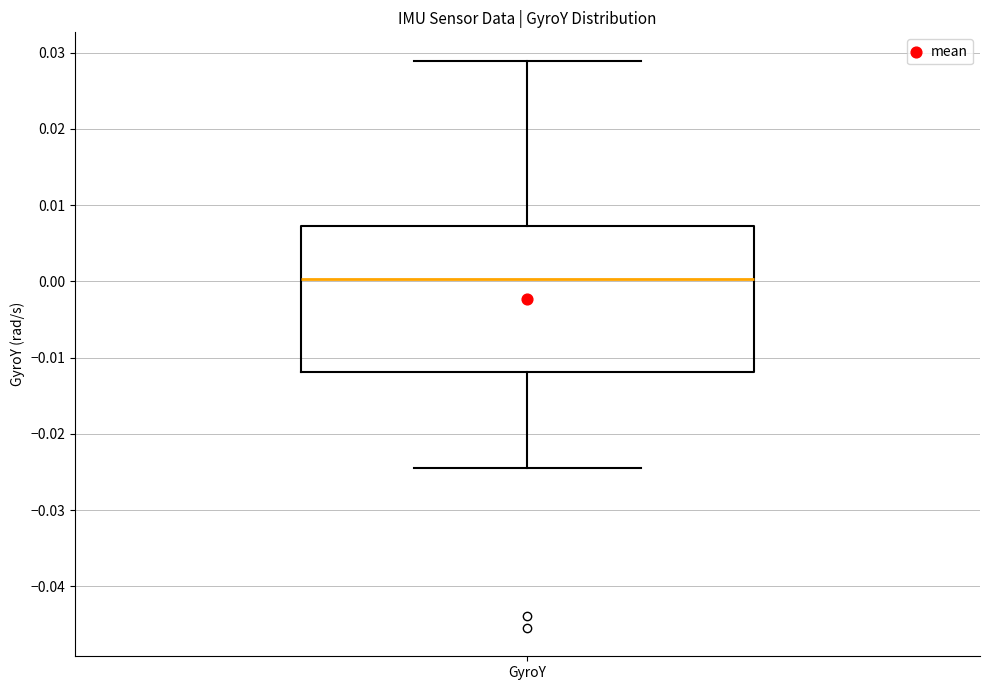

Where is the lower edge of the box for GyroY on the y-axis? The values are not printed on the chart, so give them approximately, as read against the axis.

-0.012